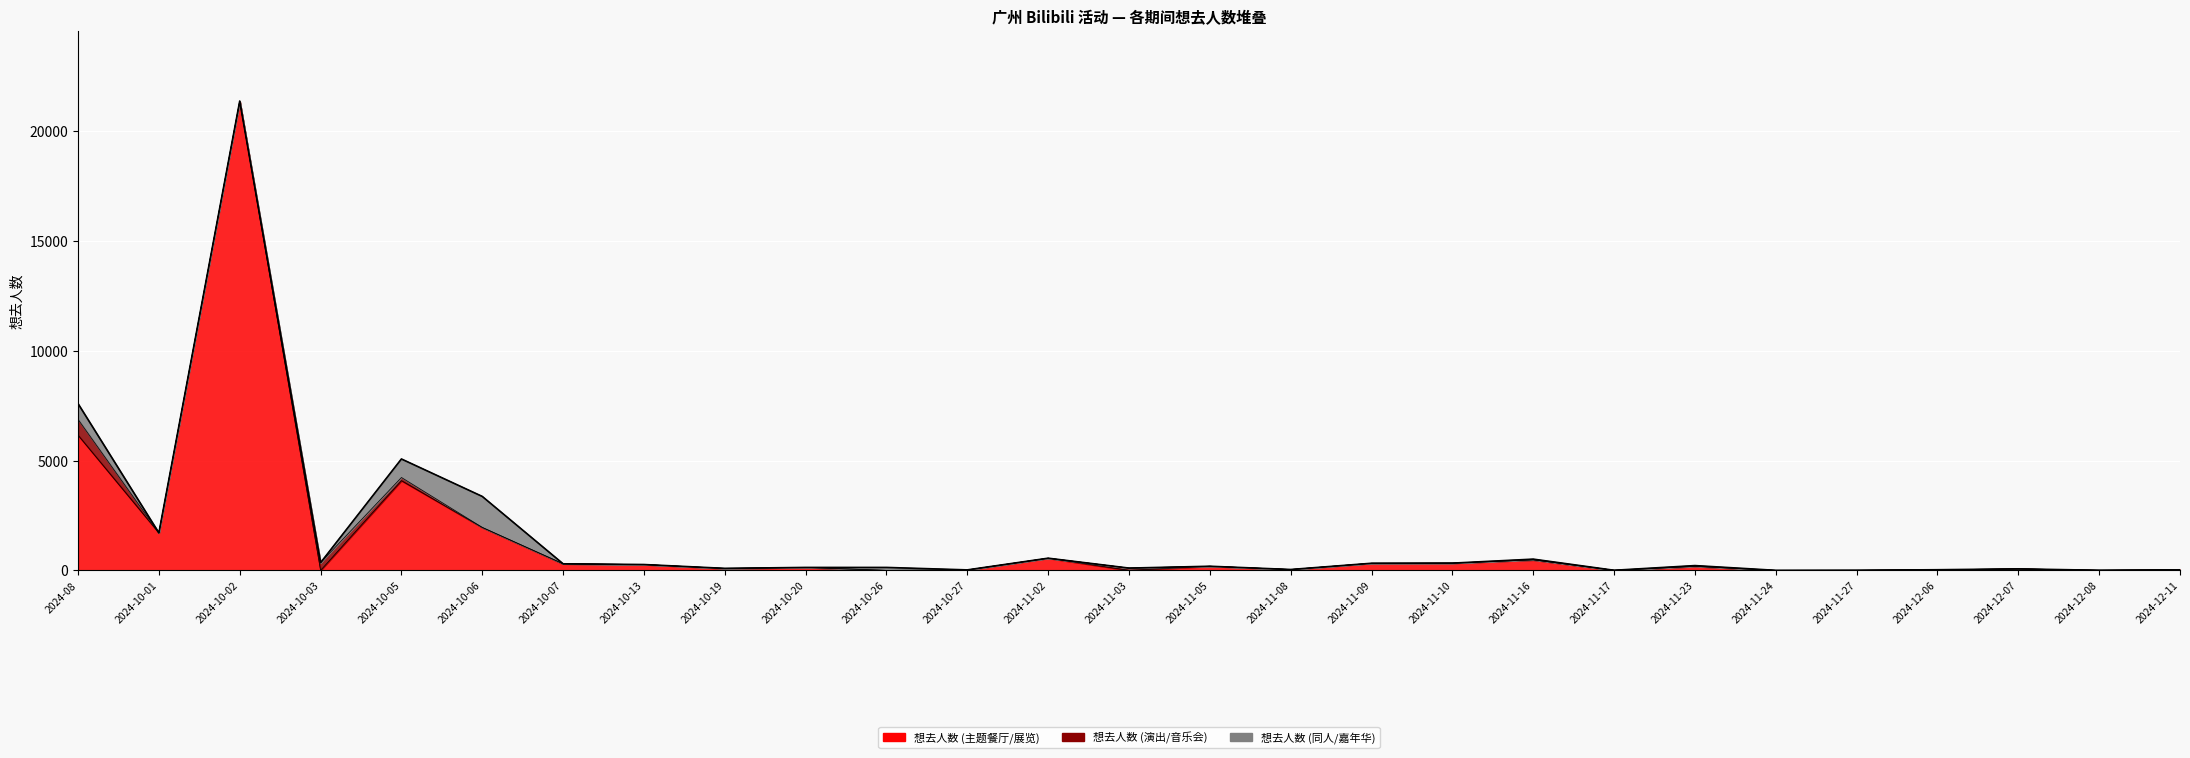

How many data points are above 188?

13